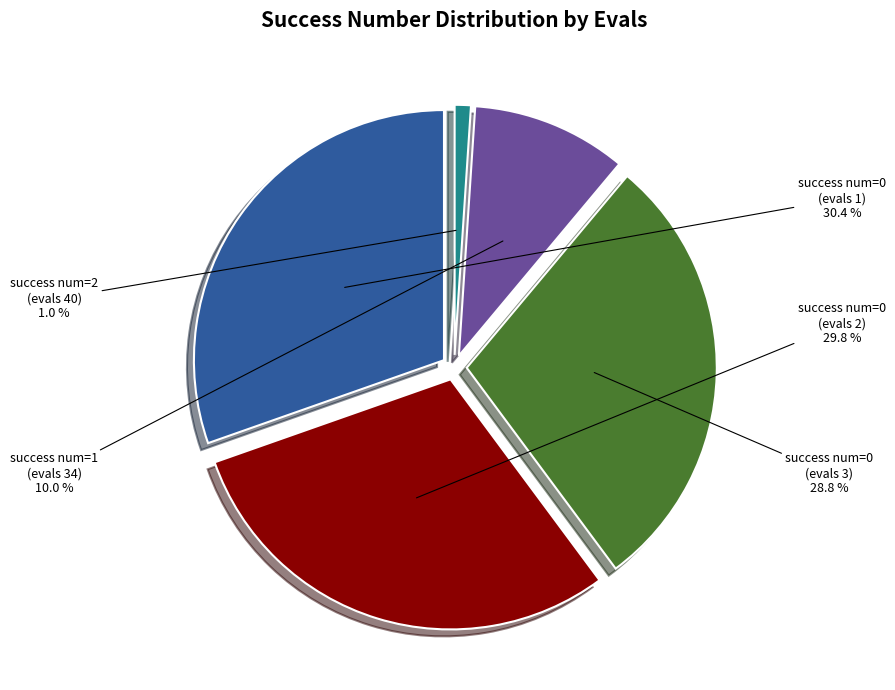

What percentage do 0 (evals=3) and 1 (evals=34) together represent?

38.8%